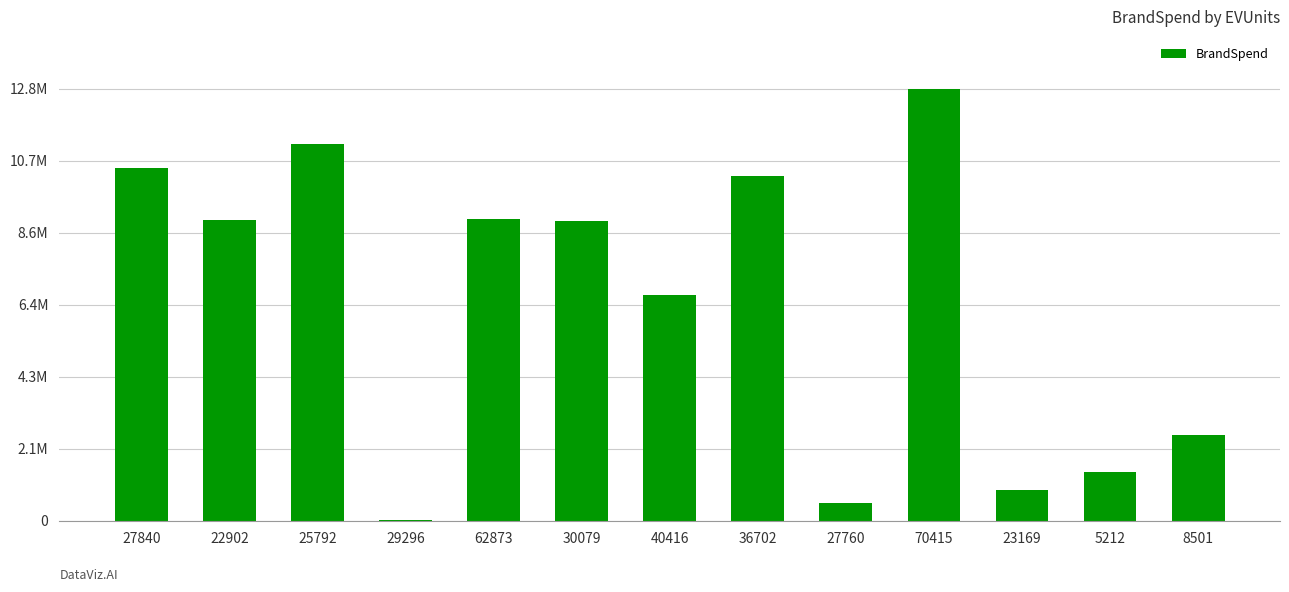

Is it true that the value at 5212 is 2222774.7?

False